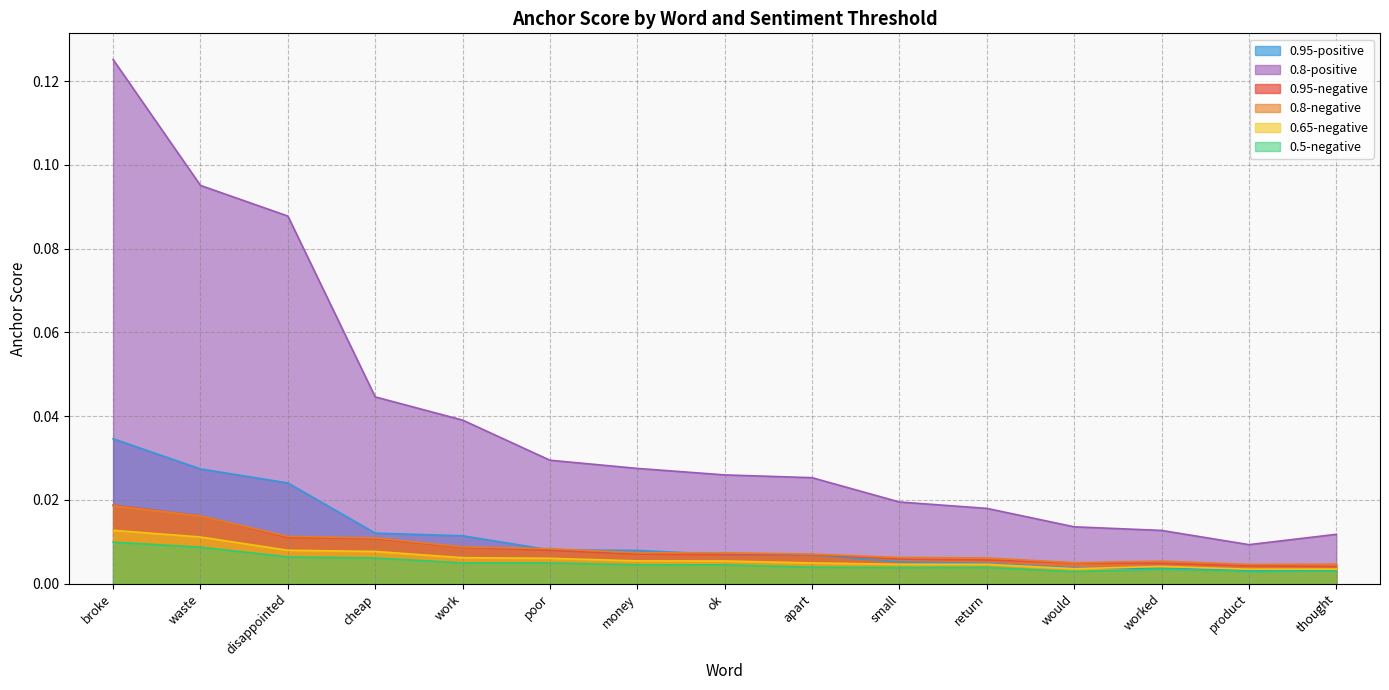

Reading right to left, transcribe all the data shown in this chart.

0.95-negative: thought=0.0	product=0.0	worked=0.0	would=0.0	return=0.0	small=0.0	apart=0.0	ok=0.0	money=0.0	poor=0.0	work=0.0	cheap=0.0	disappointed=0.0	waste=0.0	broke=0.0
0.8-negative: thought=0.0	product=0.0	worked=0.0	would=0.0	return=0.0	small=0.0	apart=0.0	ok=0.0	money=0.0	poor=0.0	work=0.0	cheap=0.0	disappointed=0.0	waste=0.0	broke=0.0
0.65-negative: thought=0.0	product=0.0	worked=0.0	would=0.0	return=0.0	small=0.0	apart=0.0	ok=0.0	money=0.0	poor=0.0	work=0.0	cheap=0.0	disappointed=0.0	waste=0.0	broke=0.0
0.5-negative: thought=0.0	product=0.0	worked=0.0	would=0.0	return=0.0	small=0.0	apart=0.0	ok=0.0	money=0.0	poor=0.0	work=0.0	cheap=0.0	disappointed=0.0	waste=0.0	broke=0.0
0.95-positive: thought=0.0	product=0.0	worked=0.0	would=0.0	return=0.0	small=0.0	apart=0.0	ok=0.0	money=0.0	poor=0.0	work=0.0	cheap=0.0	disappointed=0.0	waste=0.0	broke=0.0
0.8-positive: thought=0.0	product=0.0	worked=0.0	would=0.0	return=0.0	small=0.0	apart=0.0	ok=0.0	money=0.0	poor=0.0	work=0.0	cheap=0.0	disappointed=0.1	waste=0.1	broke=0.1